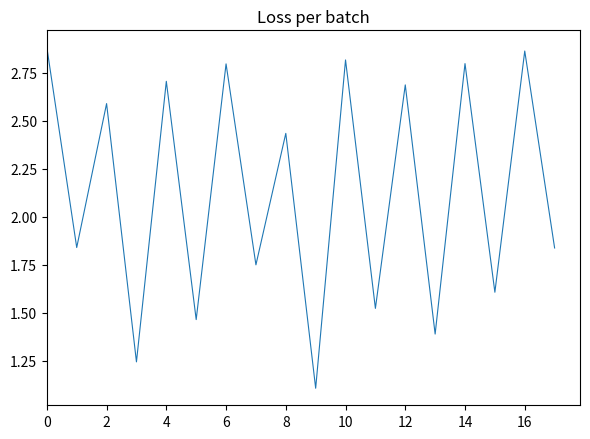

What is the minimum value shown in the chart?

1.1